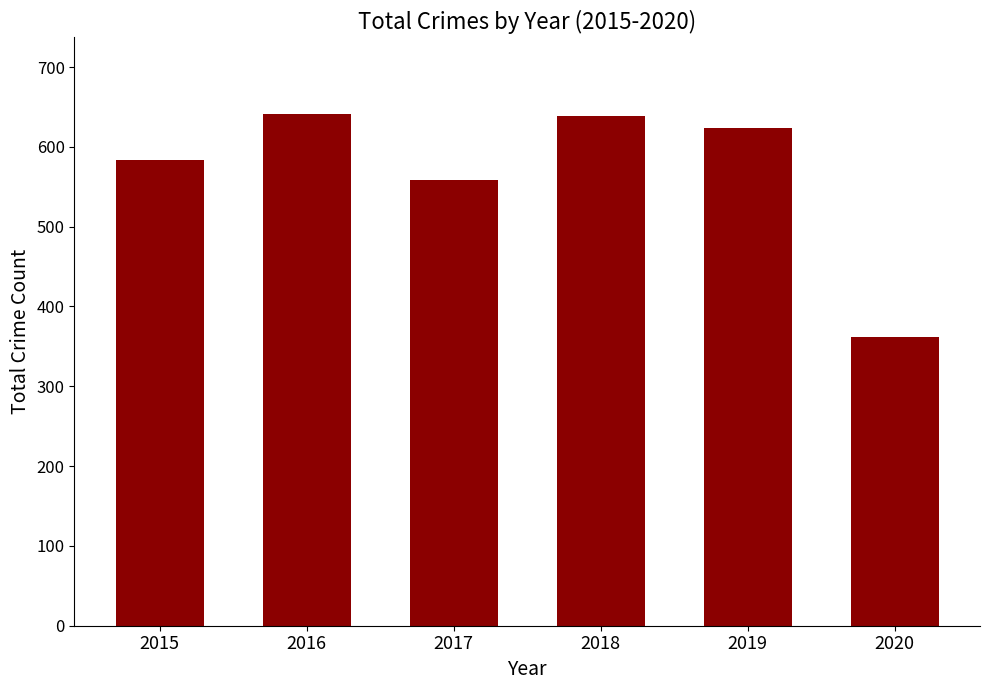

True or false: the data shows 177 at 2018.

False